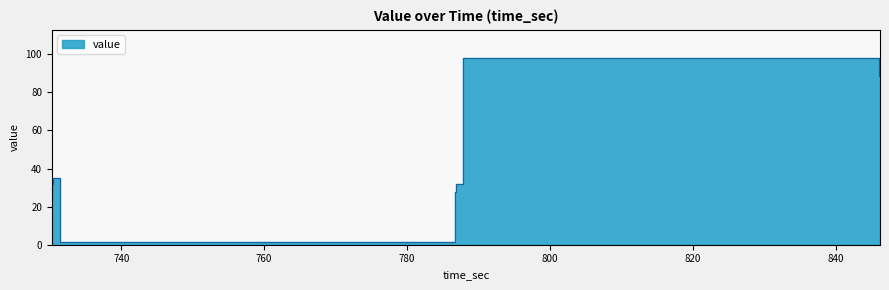

What is the sum of the values at 730.416373 and 730.797459?

67.3